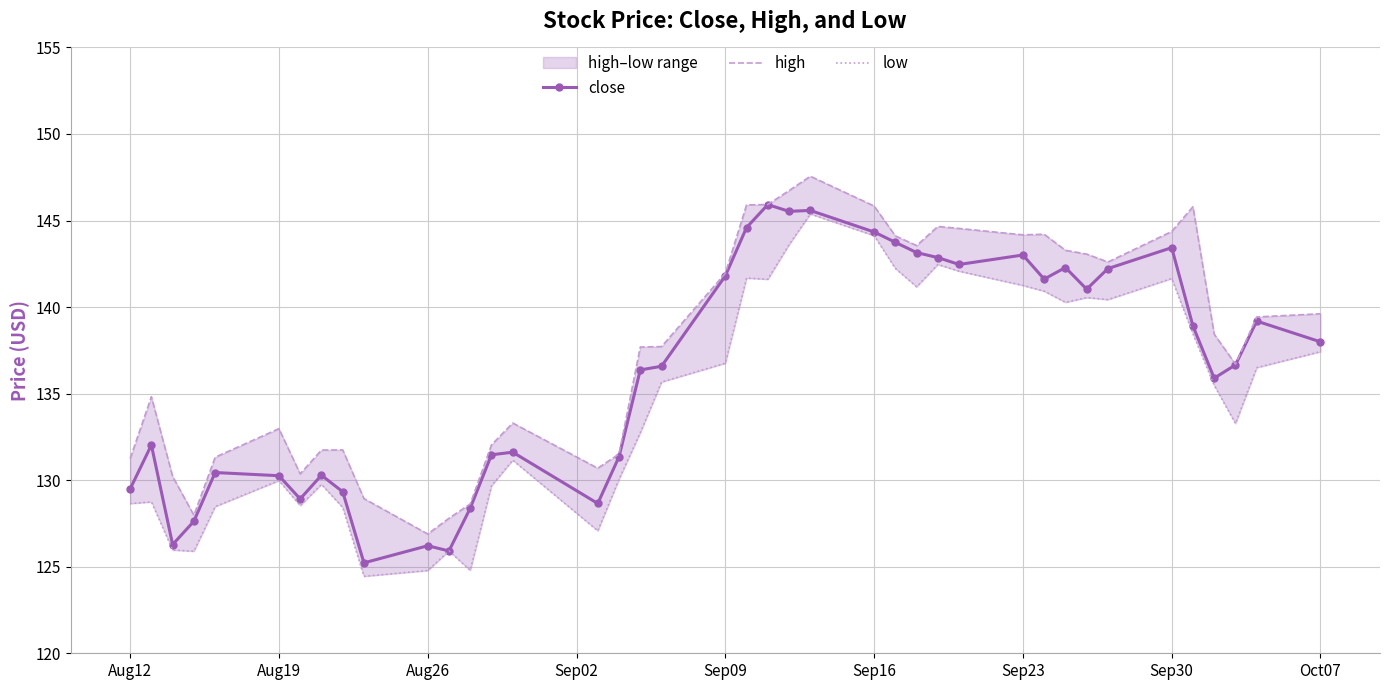

Reading left to right, list all the values displayed in this chart.

close: 129.5	132.0	126.3	127.6	130.4	130.3	128.9	130.3	129.3	125.2	126.2	125.9	128.4	131.5	131.6	128.7	131.4	136.4	136.6	141.8	144.6	145.9	145.5	145.6	144.3	143.7	143.2	142.9	142.5	143.0	141.6	142.3	141.0	142.2	143.4	138.9	135.9	136.7	139.2	138.0
high: 131.2	134.8	130.2	128.0	131.3	133.0	130.4	131.7	131.7	128.9	126.9	127.8	128.6	132.0	133.3	130.7	131.5	137.7	137.7	142.0	145.9	145.9	146.7	147.6	145.8	144.1	143.6	144.7	144.5	144.2	144.2	143.3	143.1	142.6	144.4	145.8	138.4	136.7	139.4	139.6
low: 128.7	128.7	126.0	125.9	128.5	130.0	128.5	129.8	128.4	124.4	124.8	125.9	124.8	129.7	131.2	127.1	130.1	132.7	135.7	136.8	141.7	141.6	143.6	145.4	144.1	142.2	141.2	142.5	142.1	141.3	140.9	140.3	140.5	140.4	141.7	138.5	135.5	133.3	136.5	137.4